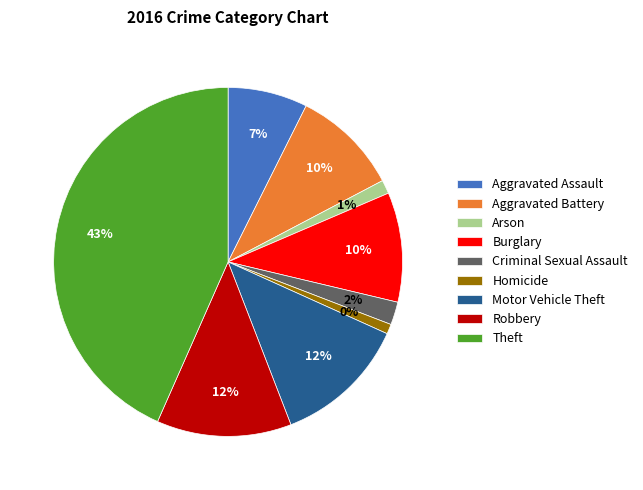

How much of the chart is everything except Burglary?

89.8%